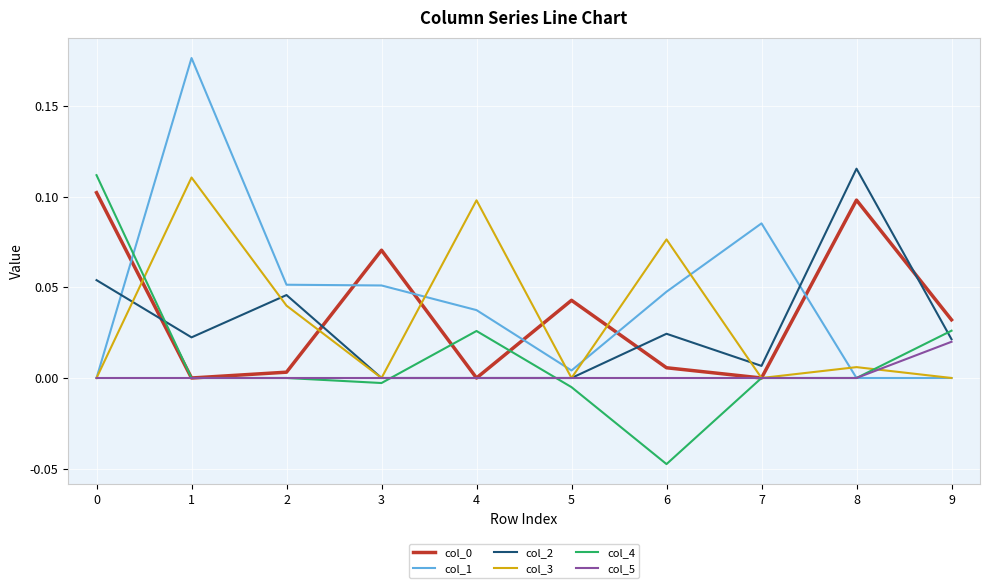

Which series has the widest spread of values?

col_1